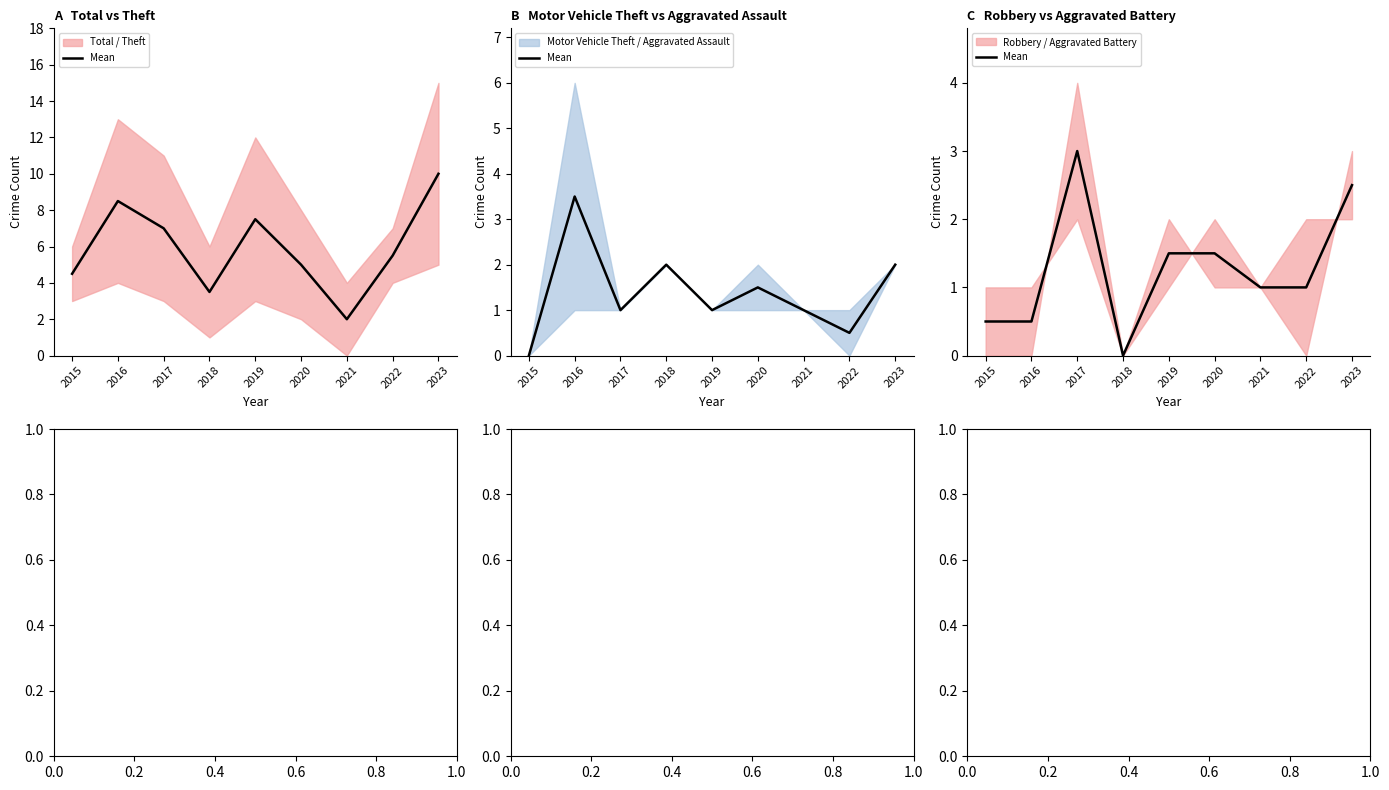

Does the chart display data point markers on the line(s)?

No